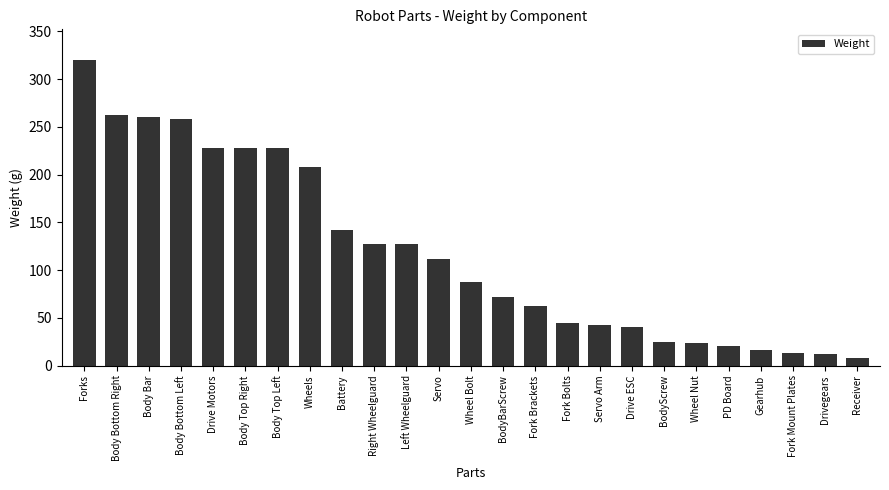

What is the sum of the values at Left Wheelguard and Wheel Bolt?

215